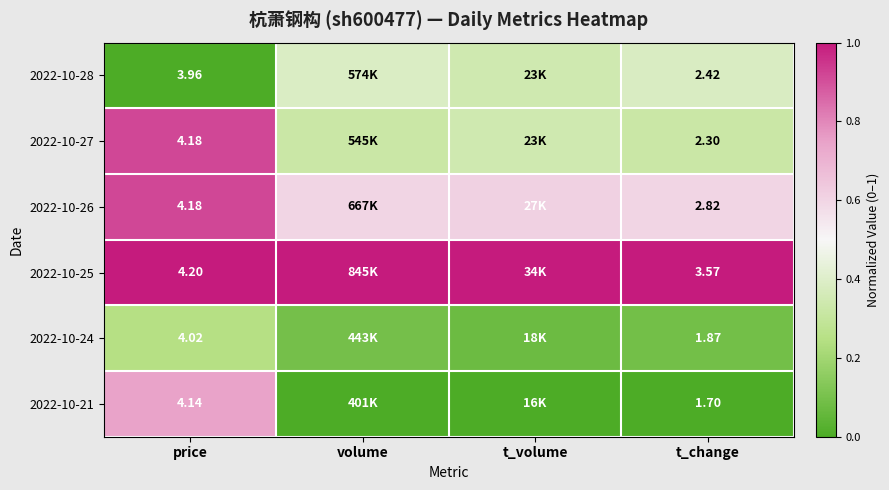

Is the value of 2022-10-24 at t_change greater than the value of 2022-10-27 at price?

No